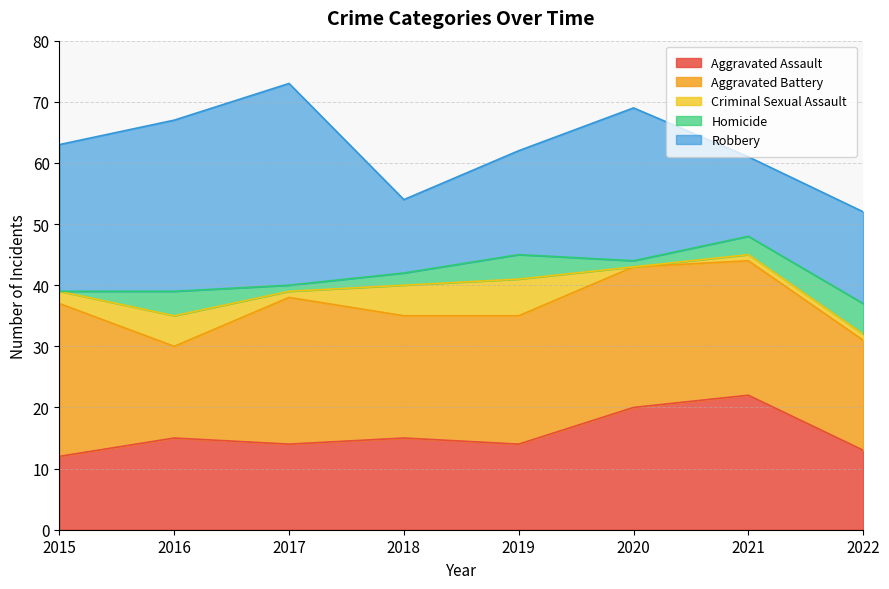

At which category does Aggravated Assault reach its first local valley?

2017